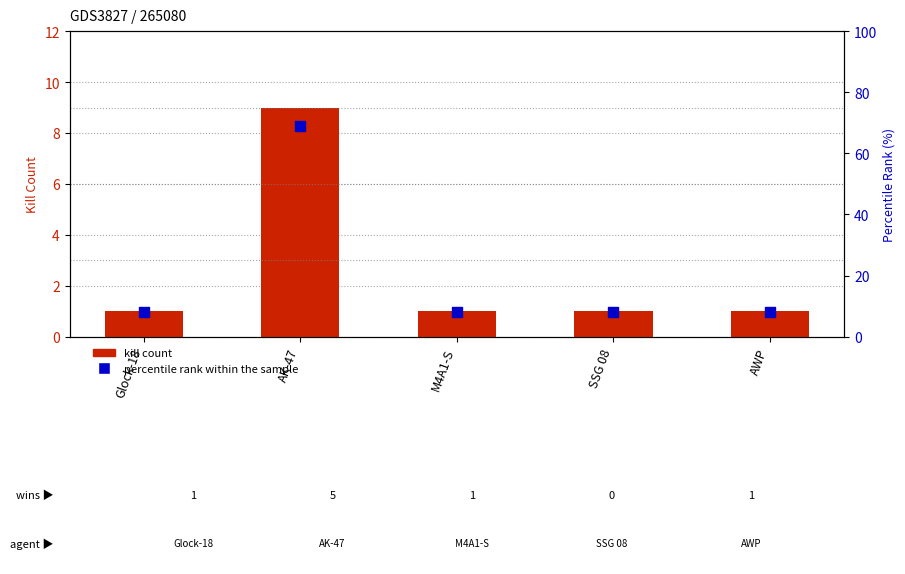

Which series reaches the maximum Y coordinate?

percentile rank within sample